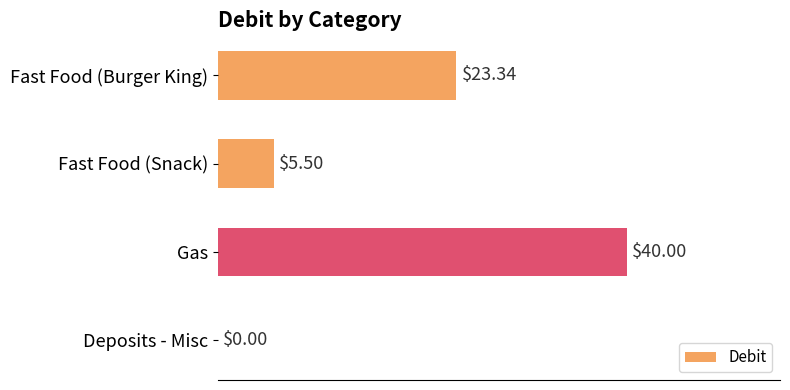

What is the sum of the values at Gas and Deposits - Misc?

40.0